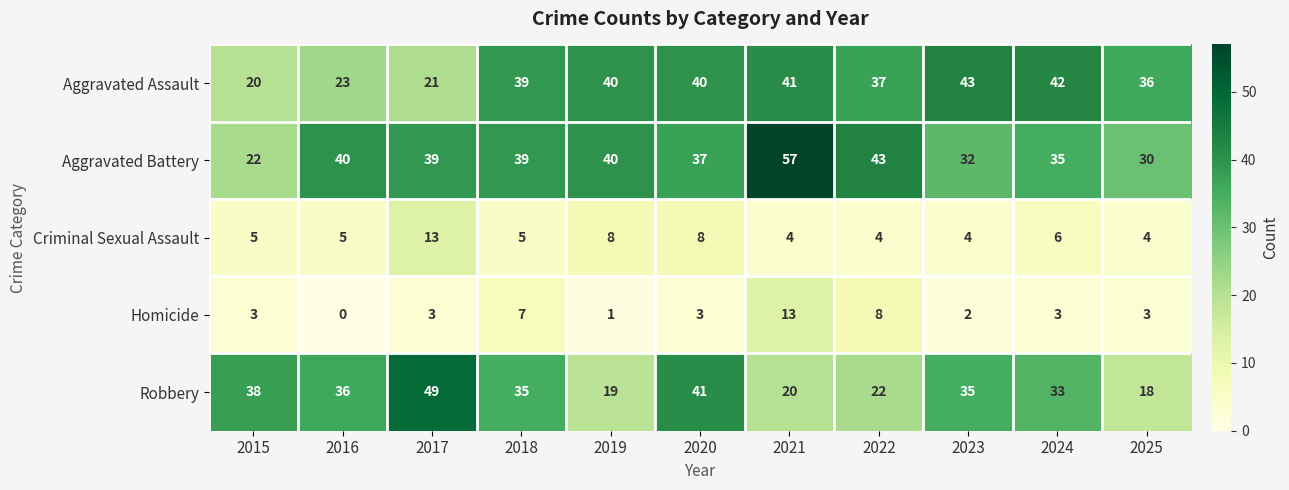

Is the value of Aggravated Assault at 2016 greater than the value of Aggravated Battery at 2024?

No